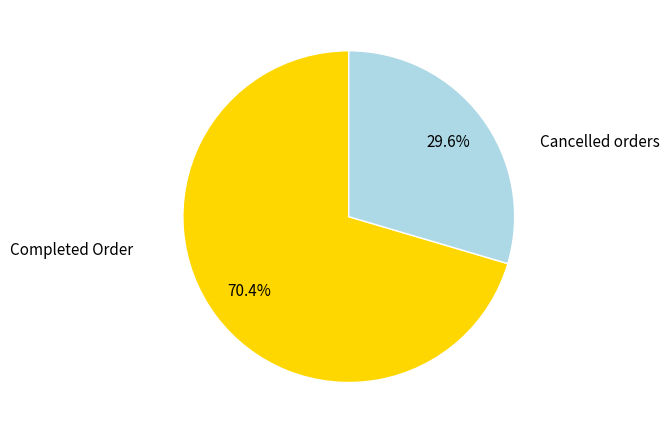

Do Cancelled orders and Completed Order together represent more than half of the pie?

Yes